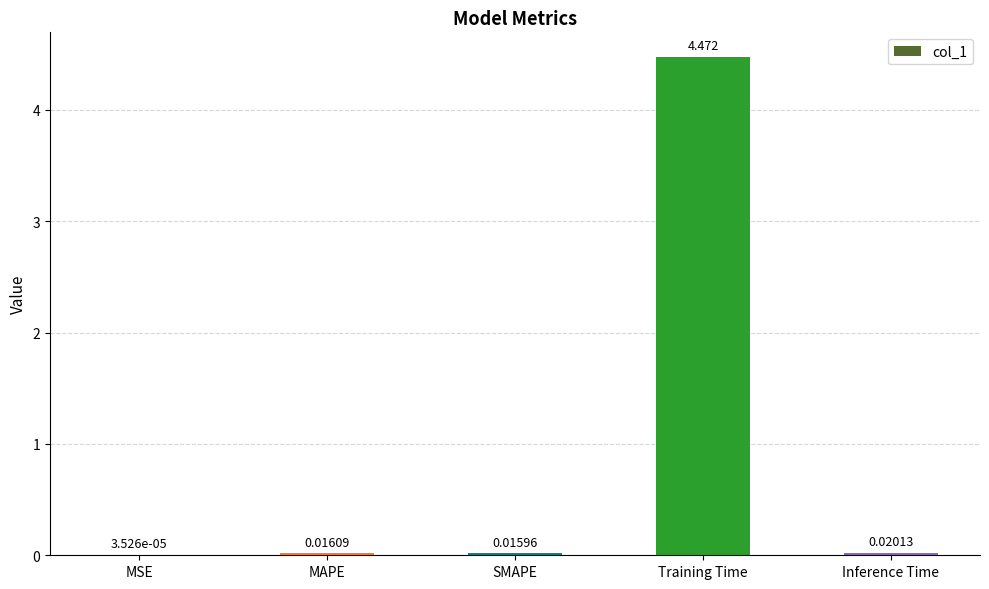

Where is the data nearest to the value 2?

Inference Time